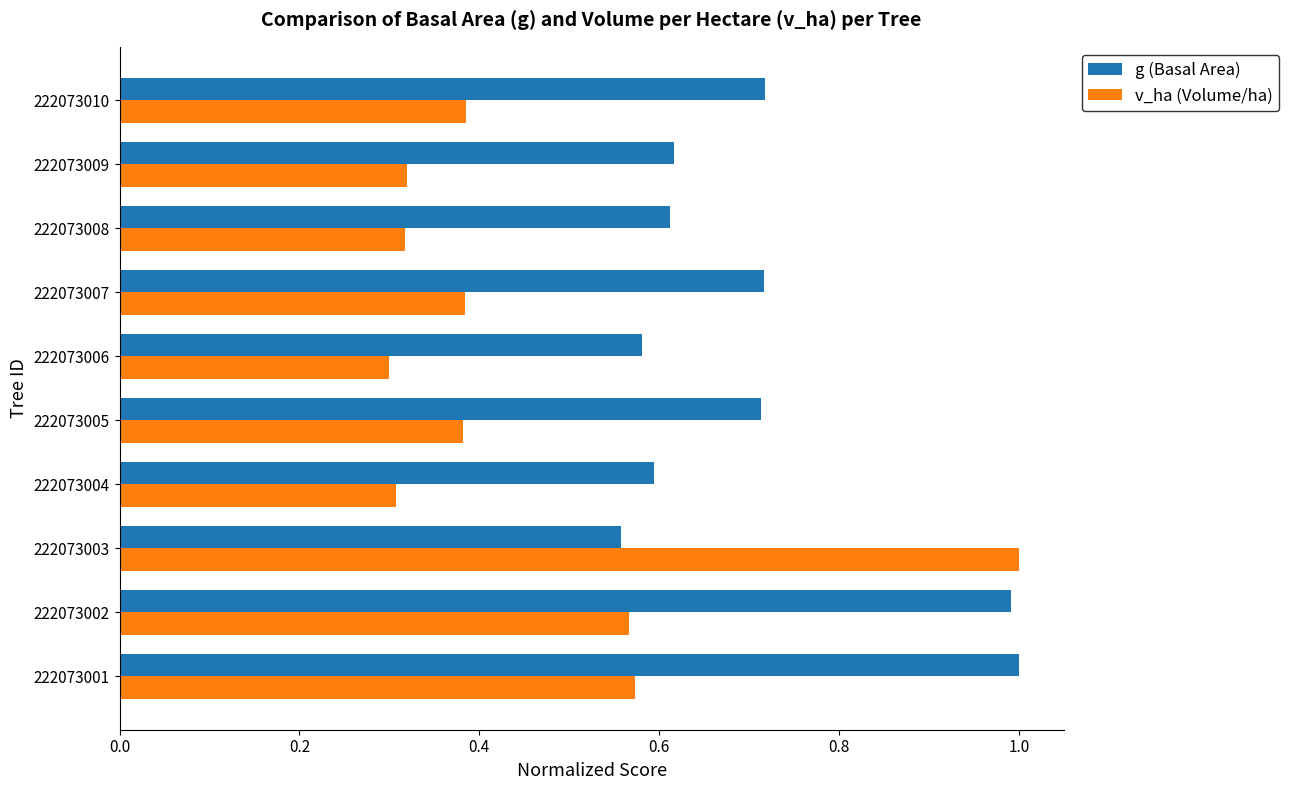

Which series has the largest range (max minus min)?

v_ha (Volume/ha)